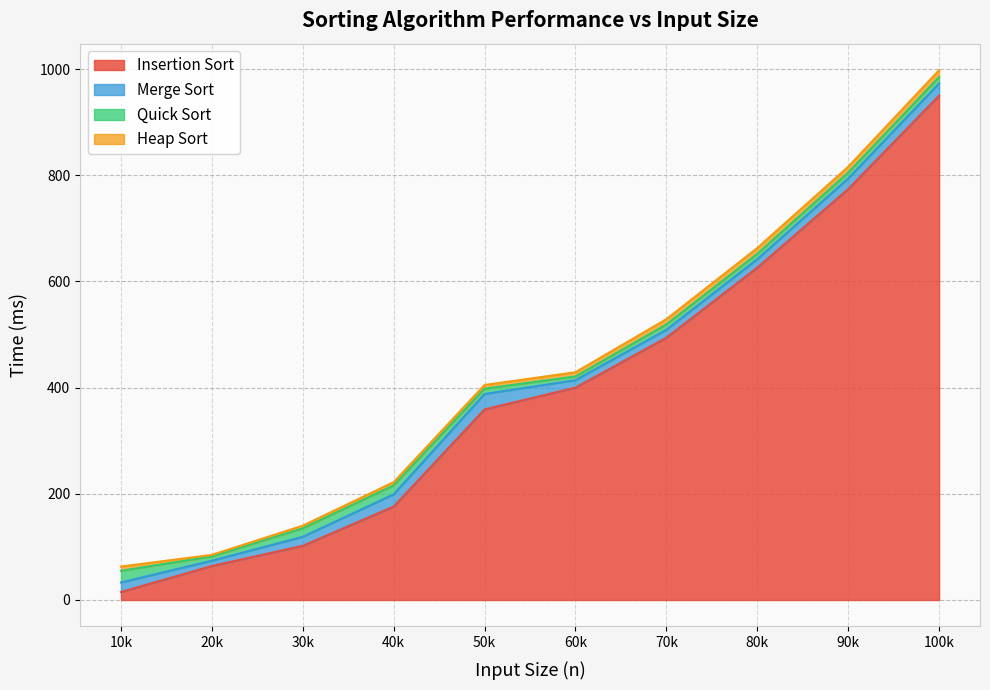

True or false: Insertion Sort has more than 0 interior local peaks.

False